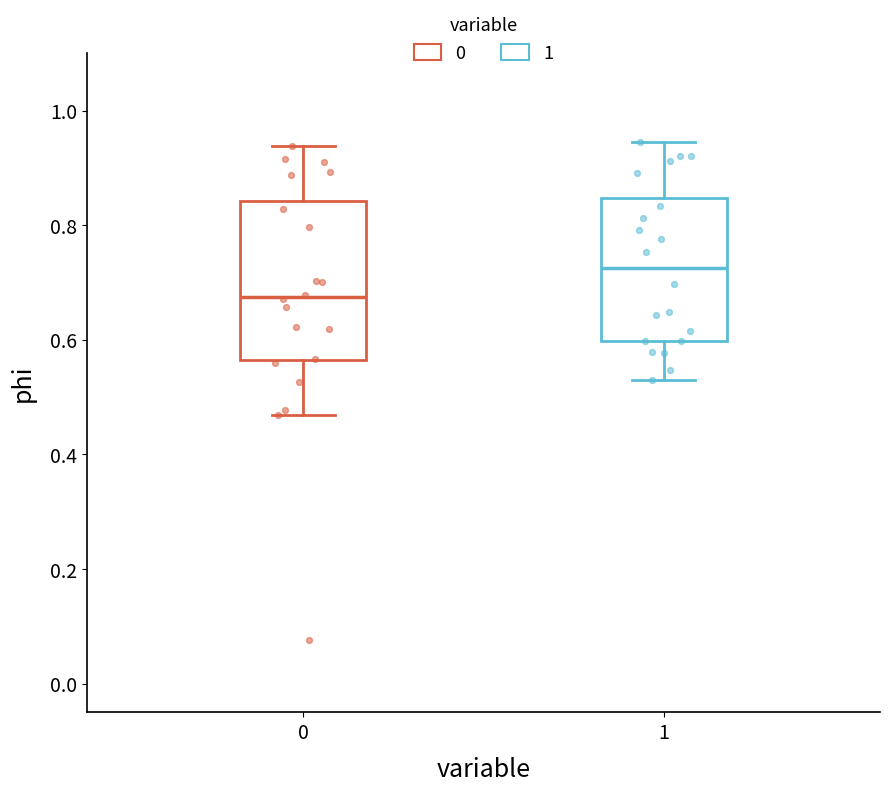

Where is the upper edge of the box at x = 1 on the y-axis? The values are not printed on the chart, so give them approximately, as read against the axis.

0.84